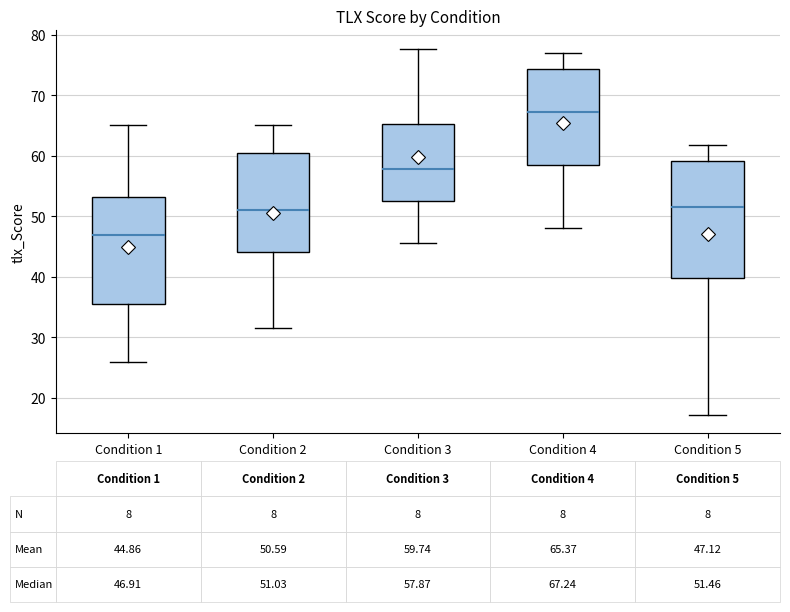

Comparing the boxes themselves (not the whiskers), which one is the tallest?

Condition 5